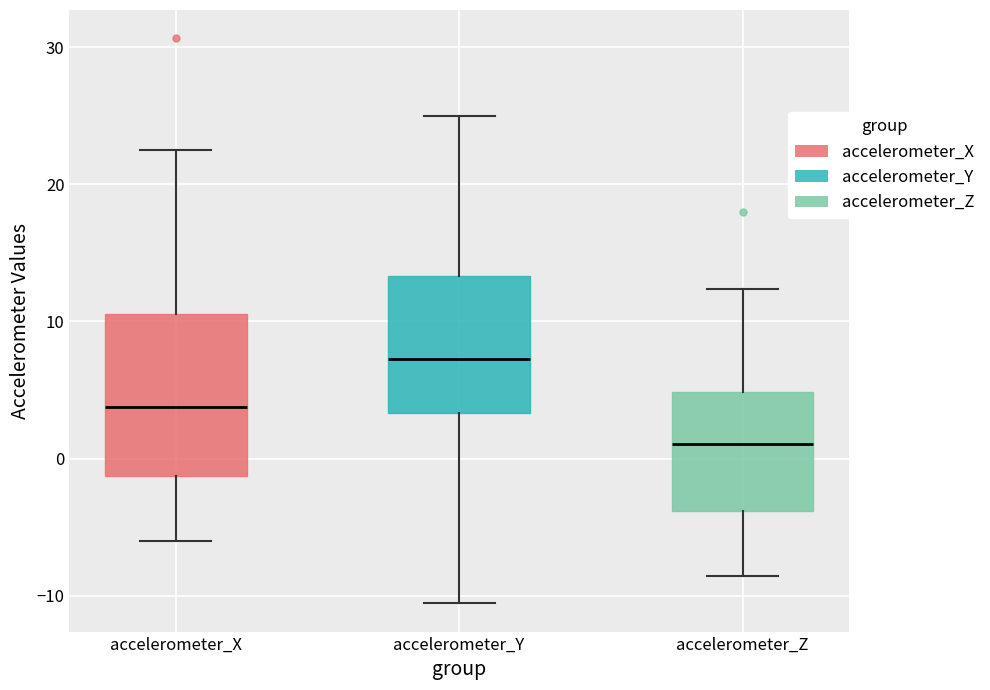

Which box's median line is the lowest?

accelerometer_Z